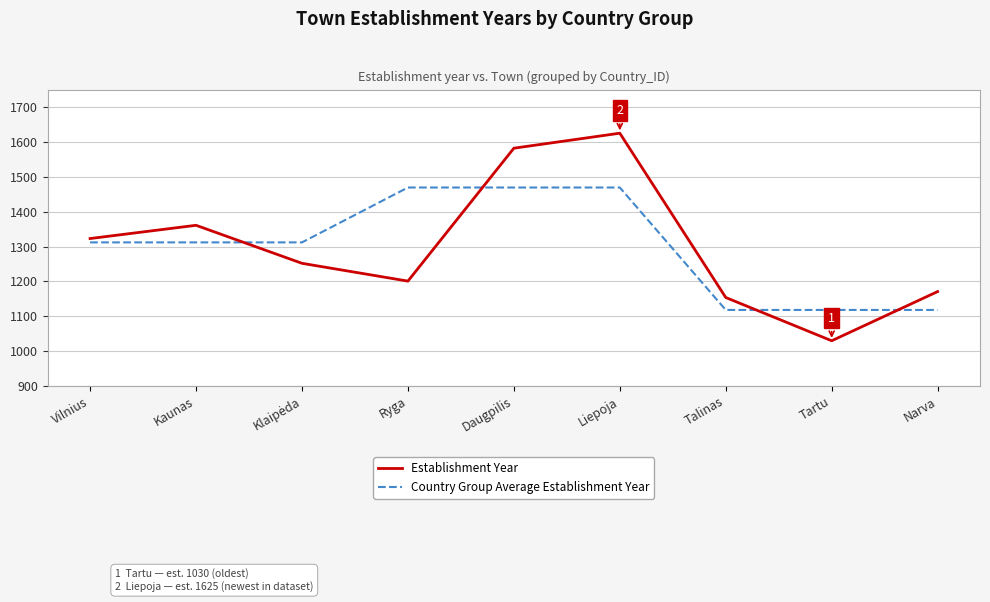

Is it true that Establishment Year equals 1201.0 at Ryga?

True